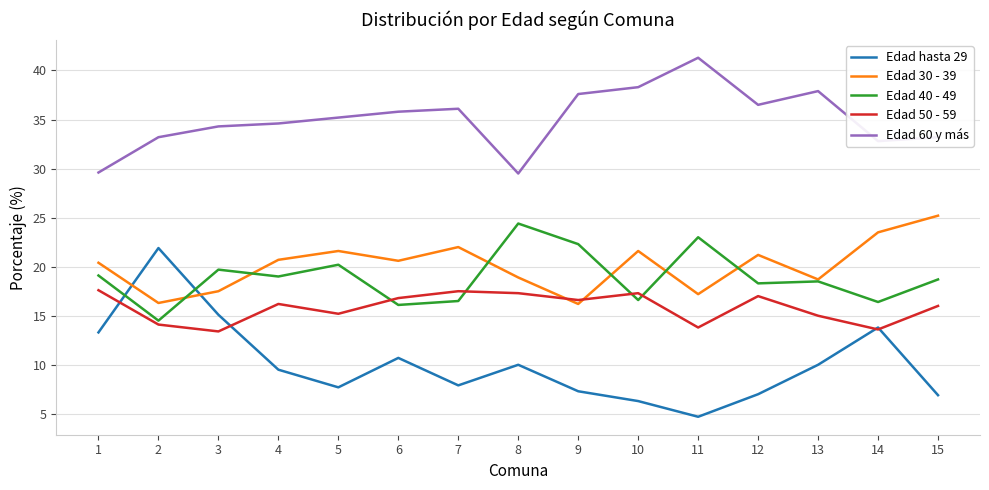

Where is the first local maximum for Edad hasta 29?

2